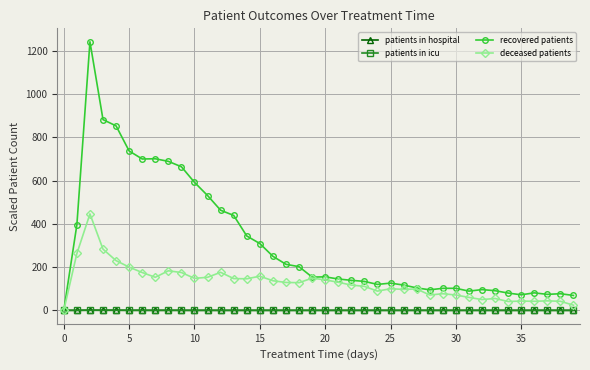

What is the greatest value displayed?

1242.0